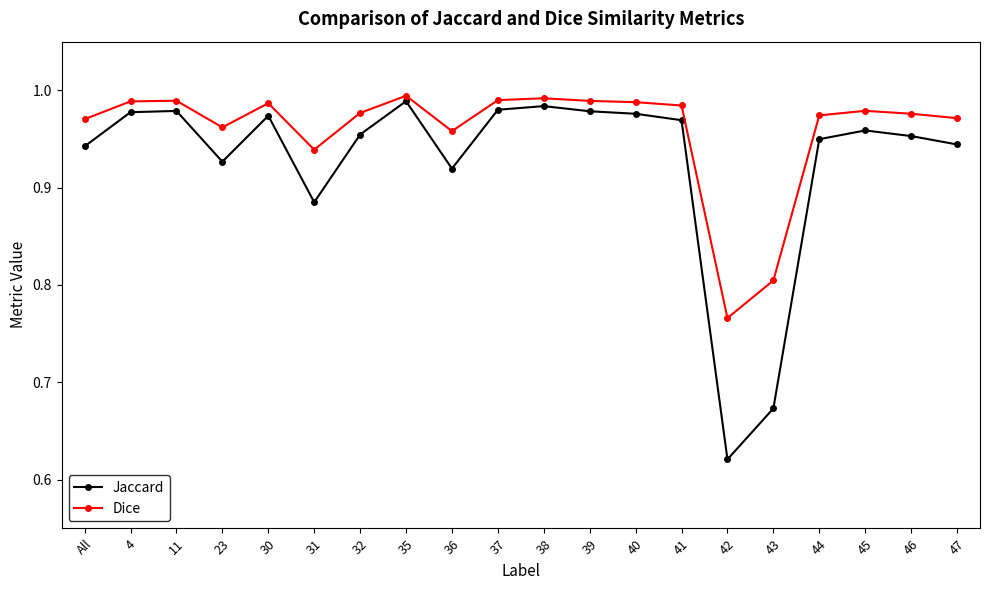

List the series in order of their peak value, highest first.

Dice, Jaccard